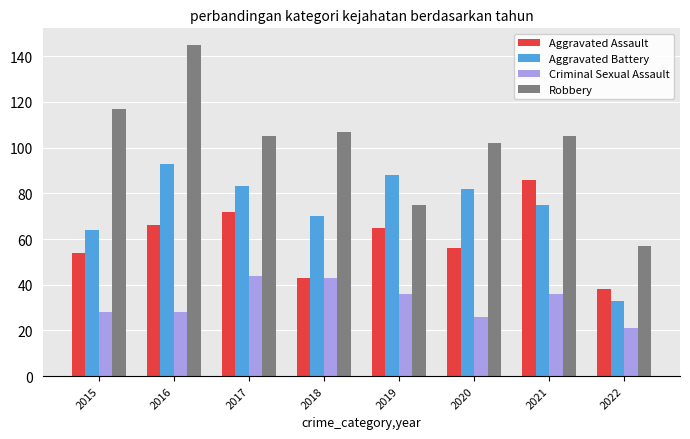

Between 2019 and 2020, which series saw the biggest shift?

Robbery